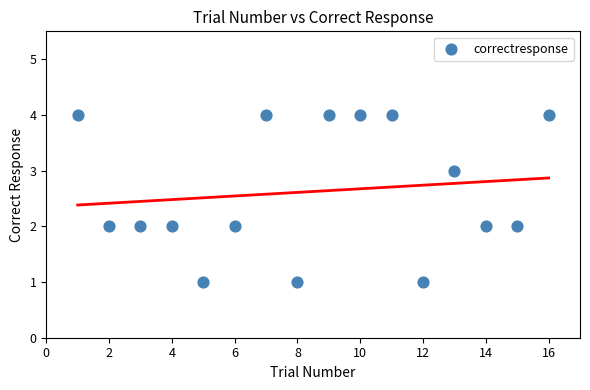

What is the range of X values (max minus min)?

15